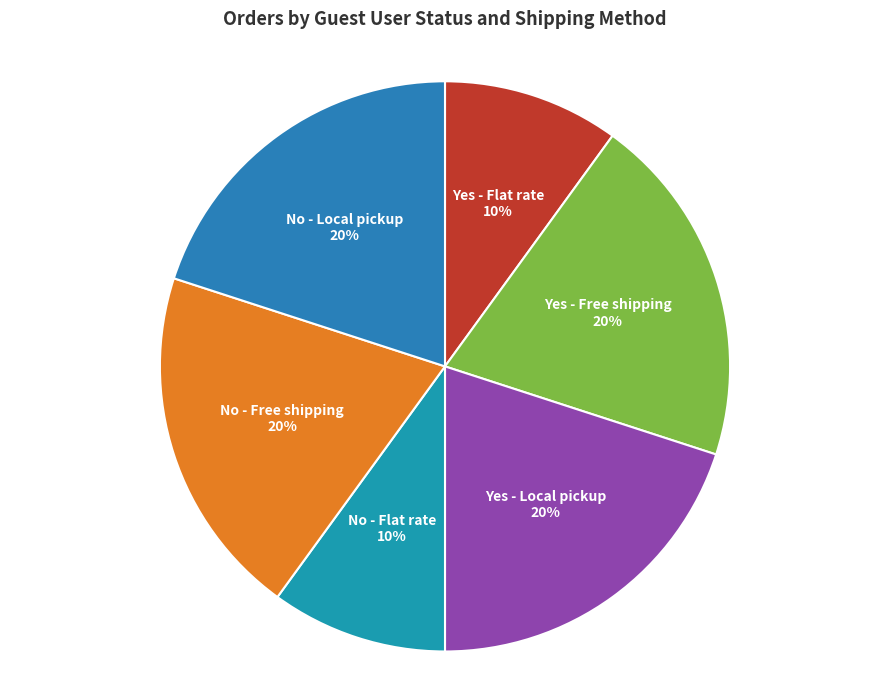

Count the number of slices in the pie.

6